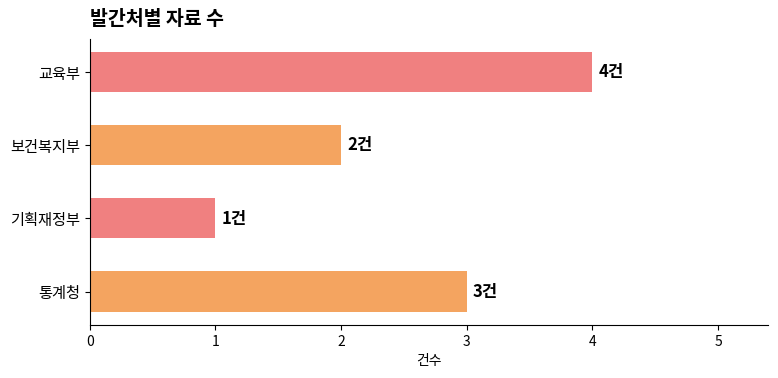

Between 기획재정부 and 보건복지부, which is larger?

보건복지부